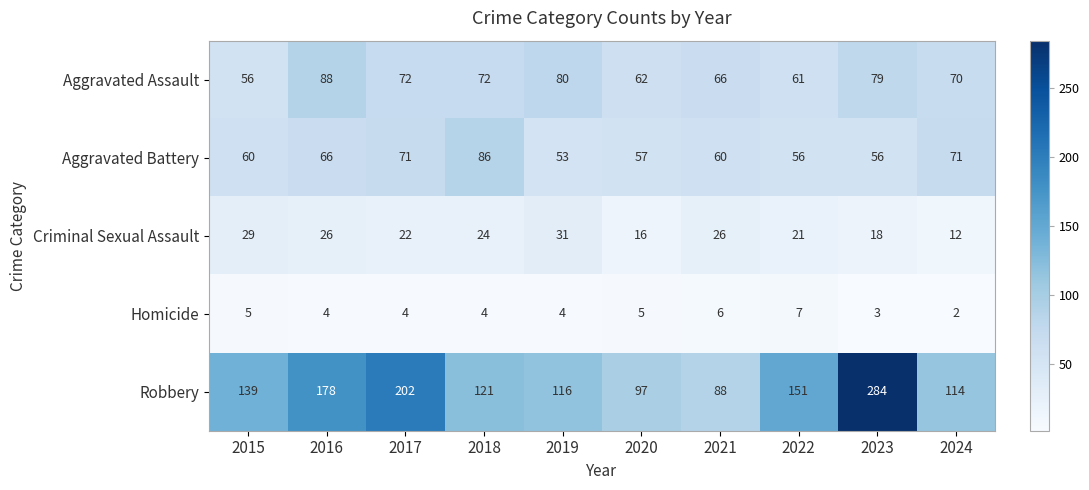

At which label does Robbery reach its peak?

2023